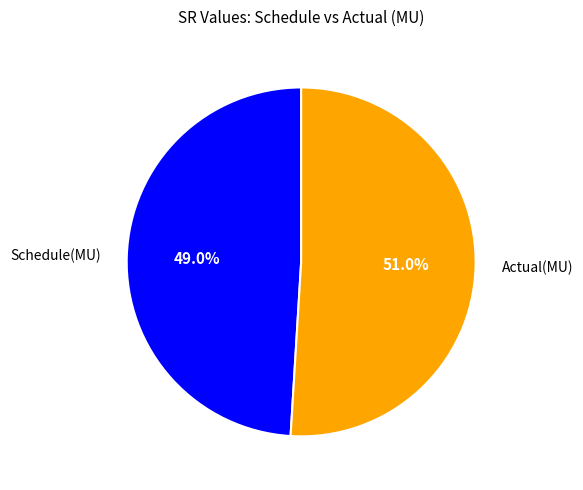

How many slices are in this pie chart?

2